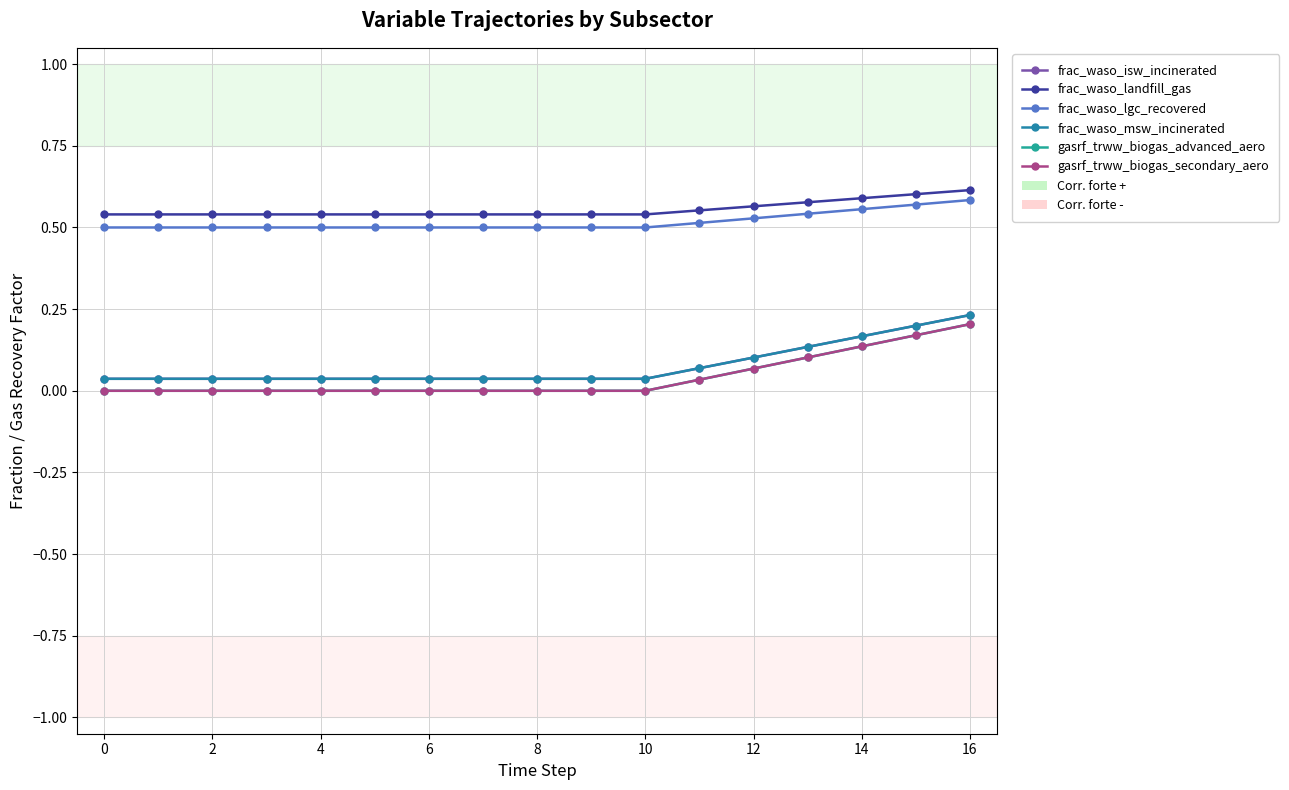

How many lines are shown in the chart?

6